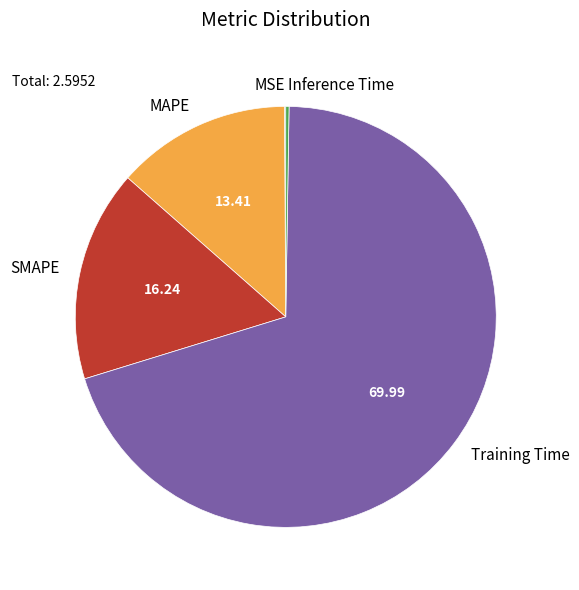

Which has a higher value, SMAPE or MAPE?

SMAPE